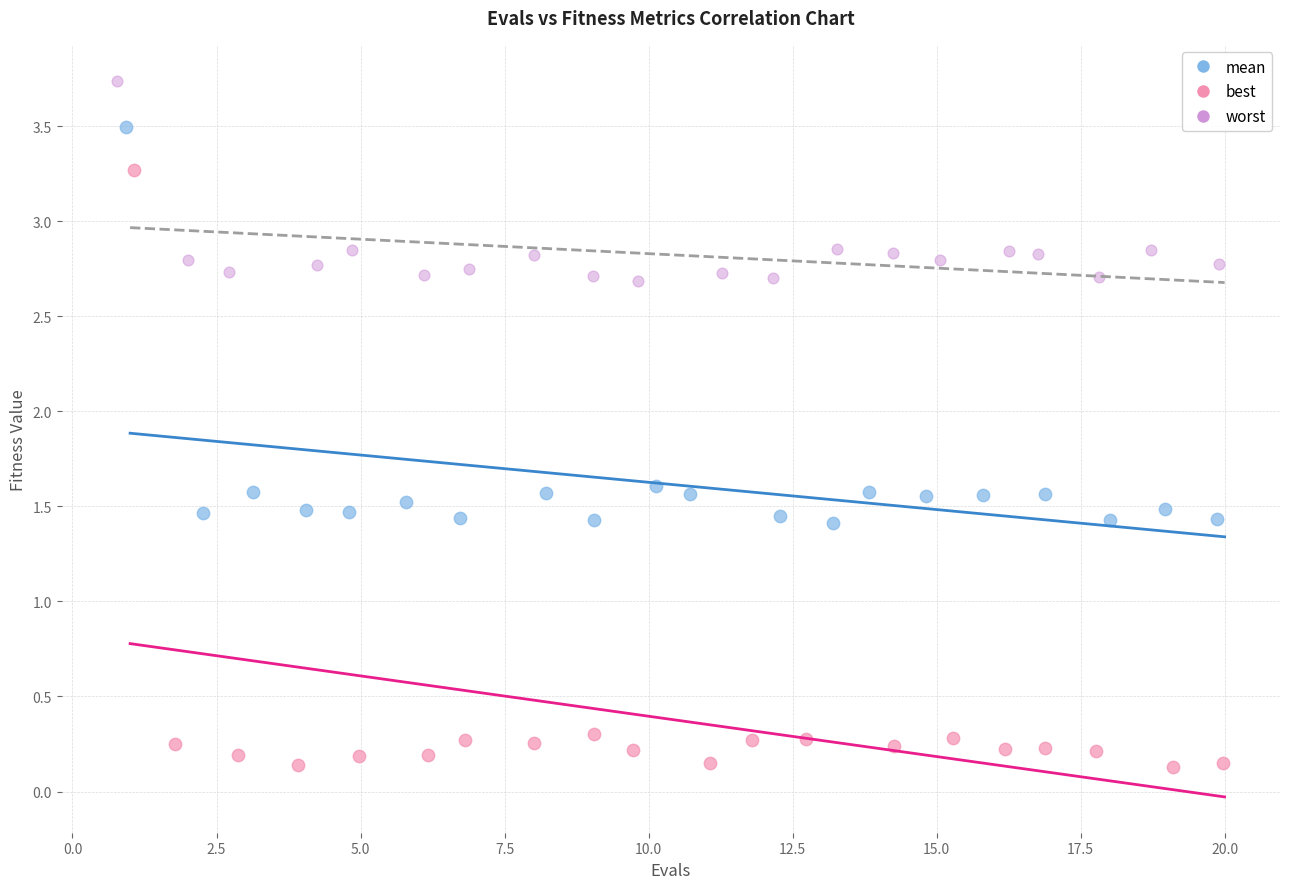

Which series reaches the minimum Y coordinate?

best